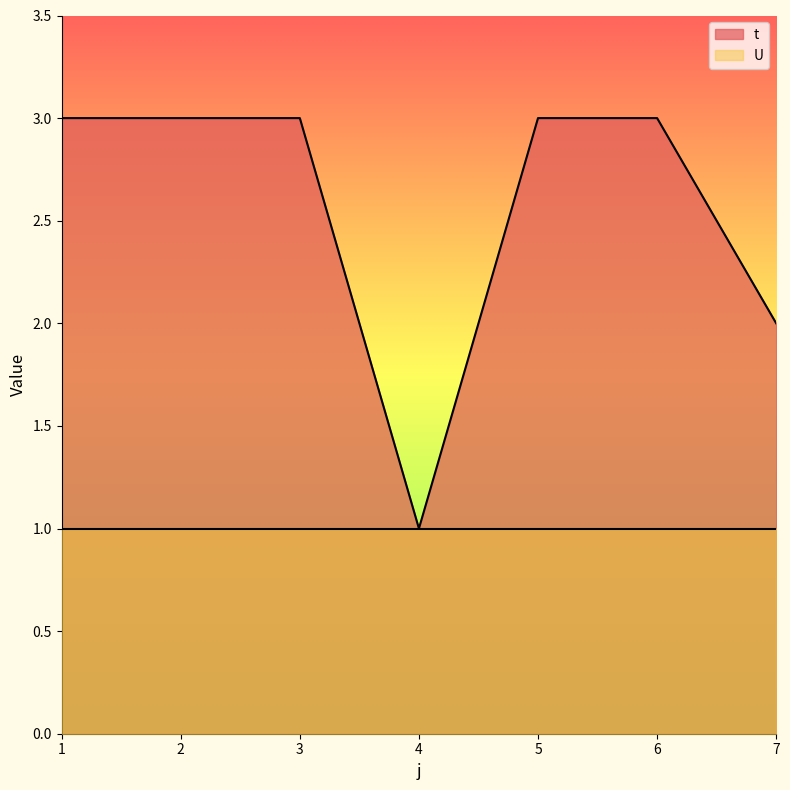

Reading right to left, what are all the values shown in this chart?

7=2	6=3	5=3	4=1	3=3	2=3	1=3